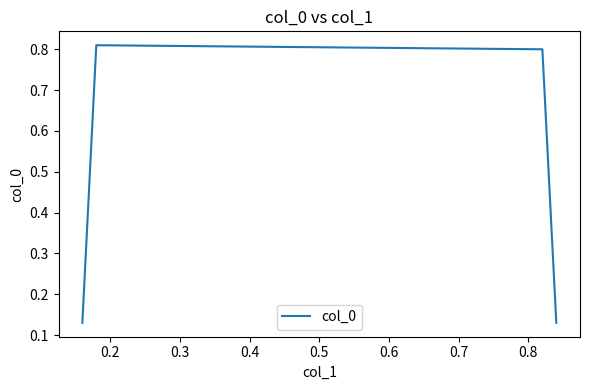

True or false: there are more than 0 points higher than both neighbors.

True